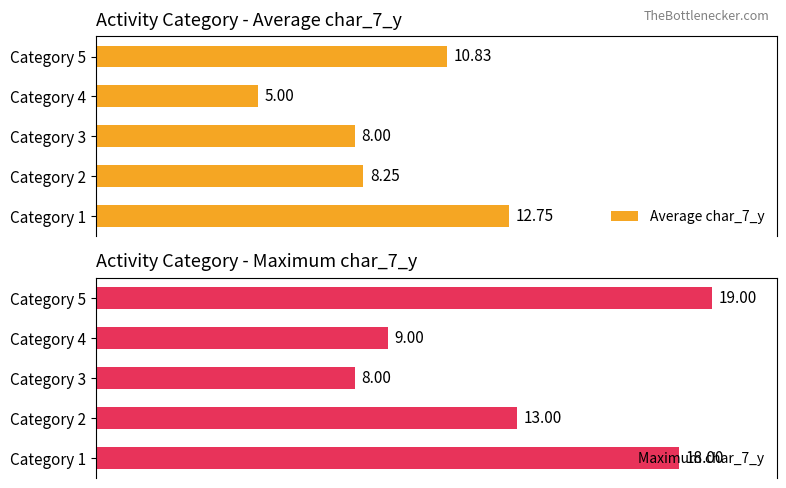

List the labels in order of Maximum char_7_y value, smallest first.

Category 3, Category 4, Category 2, Category 1, Category 5